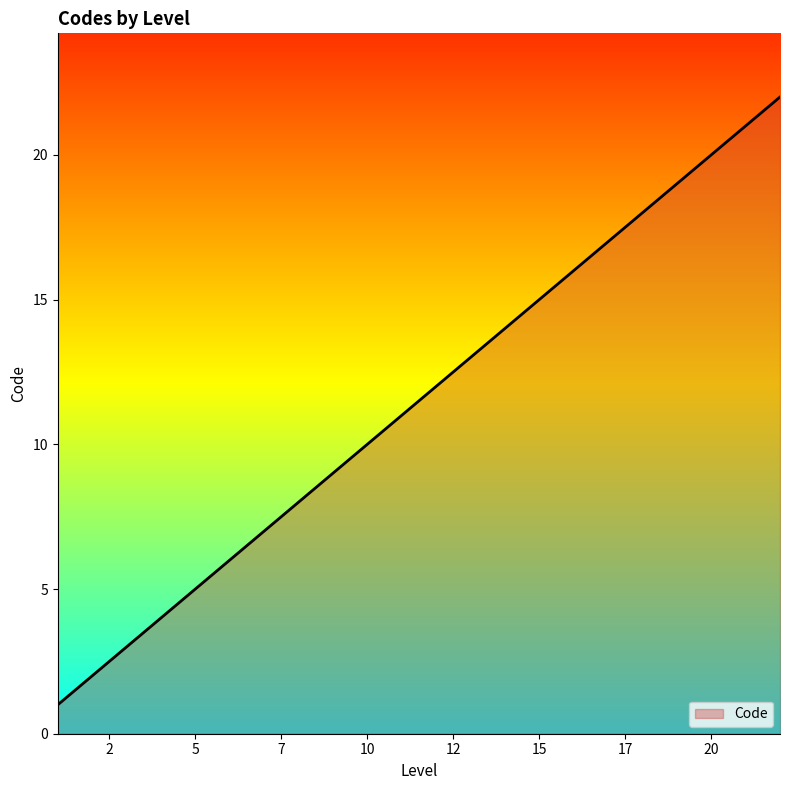

True or false: the data has more than 1 interior local peaks.

False